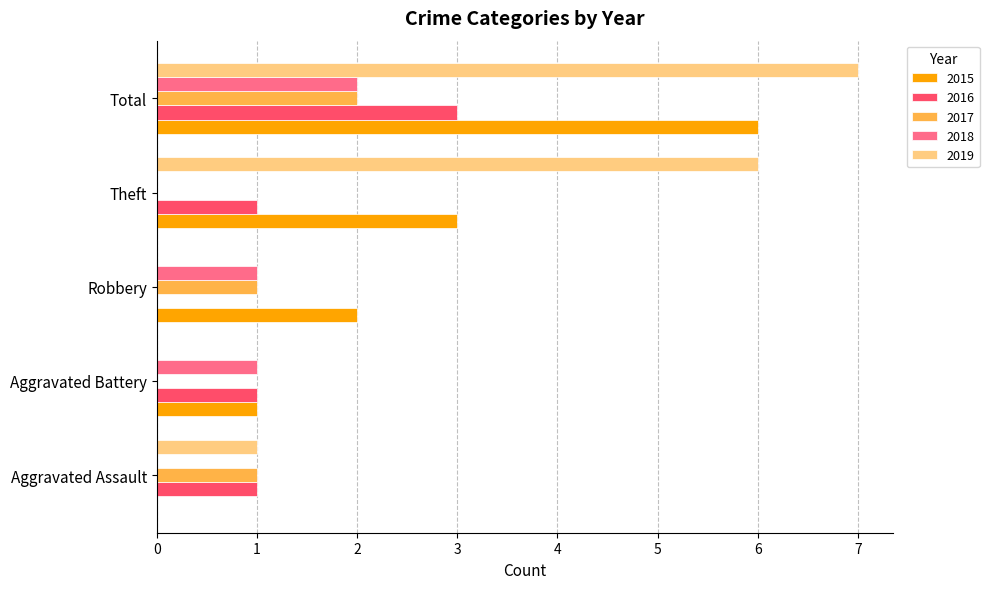

What is the sum of all 2015 values?

12